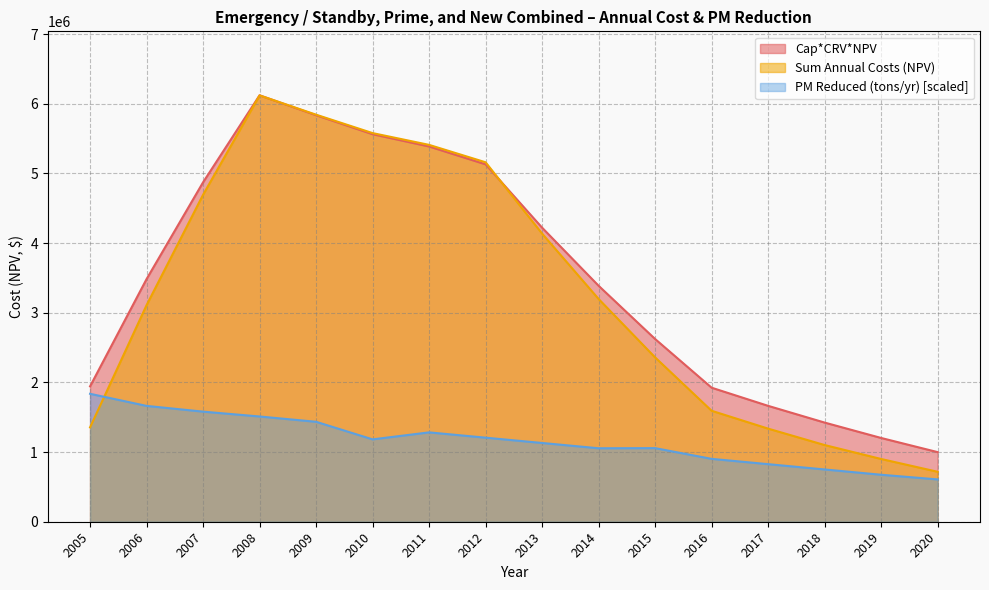

Reading left to right, list all the values displayed in this chart.

Cap*CRV*NPV: 1943161.4	3483204.9	4872171.2	6120956.7	5835139.7	5562663.7	5386300.3	5129809.8	4220924.3	3386967.1	2622863.1	1923850.7	1663365.6	1423326.1	1202375.7	999240.7
Sum Annual Costs: 1354316.0	3108844.2	4693203.5	6119621.9	5842752.0	5578374.0	5409320.1	5159407.3	4135495.1	3197399.0	2358752.2	1592726.3	1336348.7	1100776.5	900639.3	717066.8
PM Reduced (tons/yr): 1836287.0	1662729.4	1580329.4	1510667.5	1434636.5	1182261.5	1282574.6	1206543.7	1130512.7	1054481.7	1056472.1	902419.8	826388.9	750357.9	674326.9	607451.5